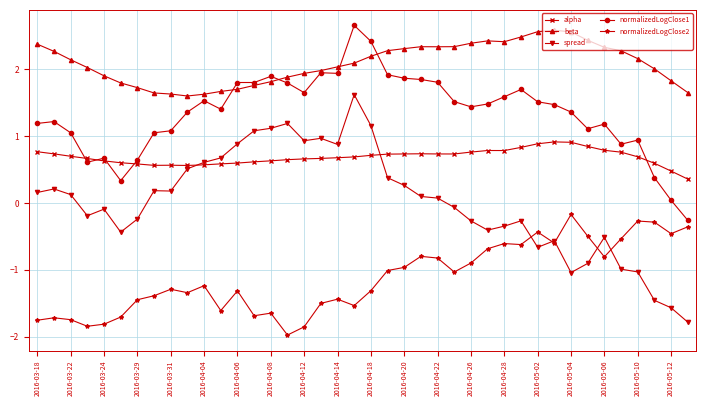

List the series in order of their overall mean, highest first.

beta, normalizedLogClose1, alpha, spread, normalizedLogClose2